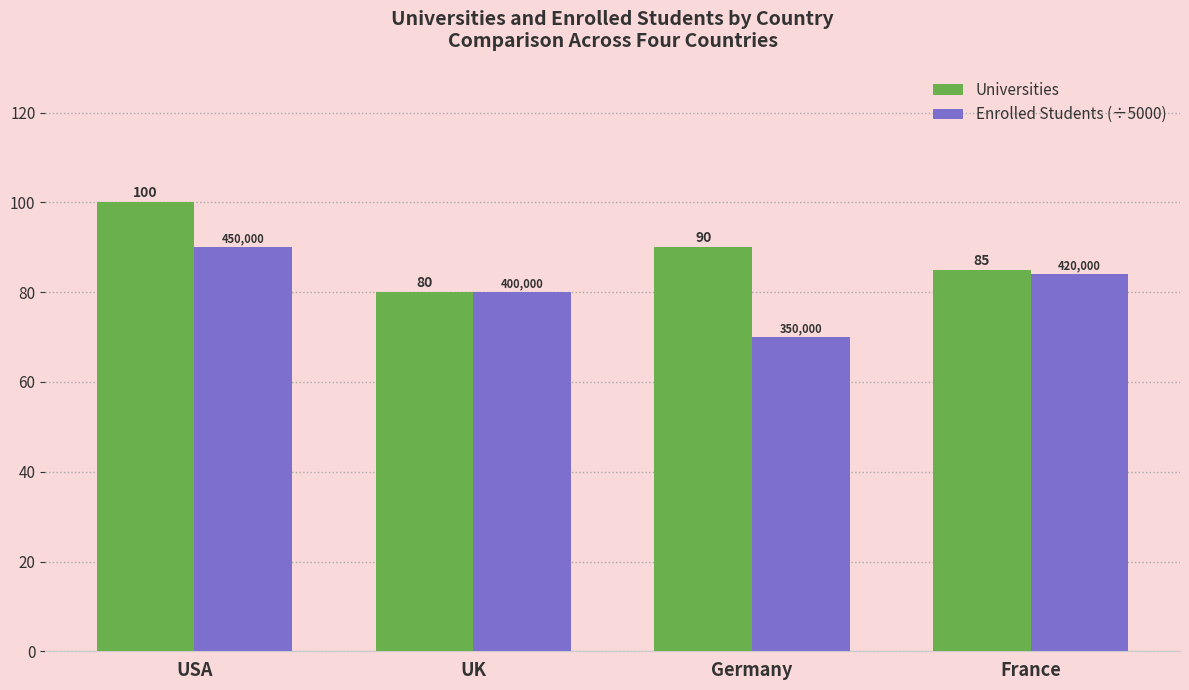

Reading left to right, what are all the values shown in this chart?

Universities: 100	80	90	85
Enrolled Students (÷5000): 90	80	70	84